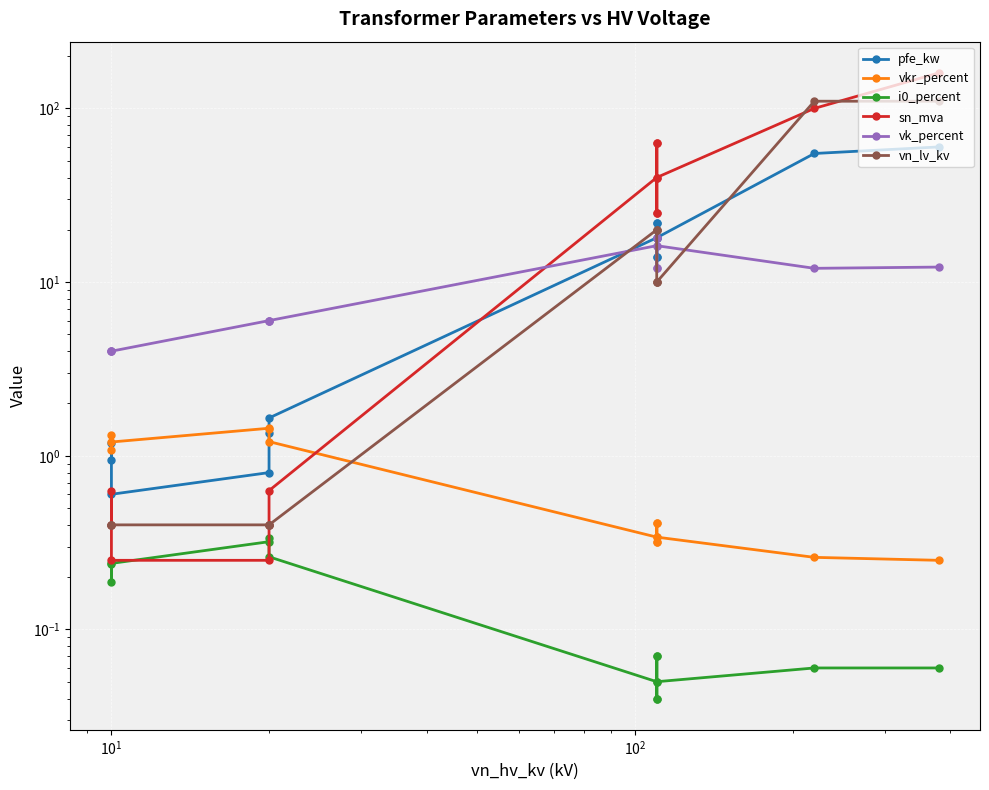

The value of pfe_kw at $\mathdefault{10^{1}}$ is 0.6. True or false?

True